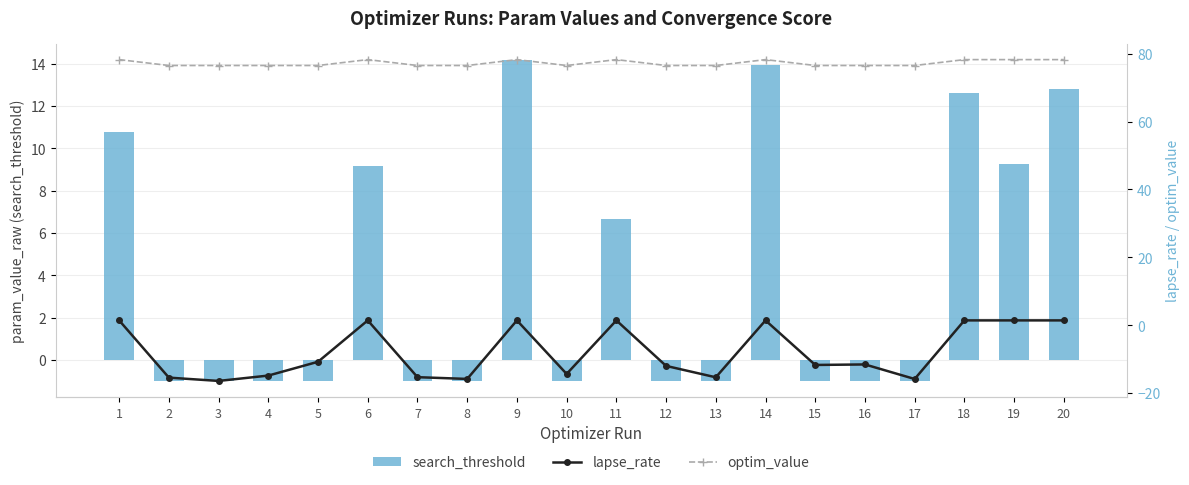

Which category has the highest value in the optim_value series?

11